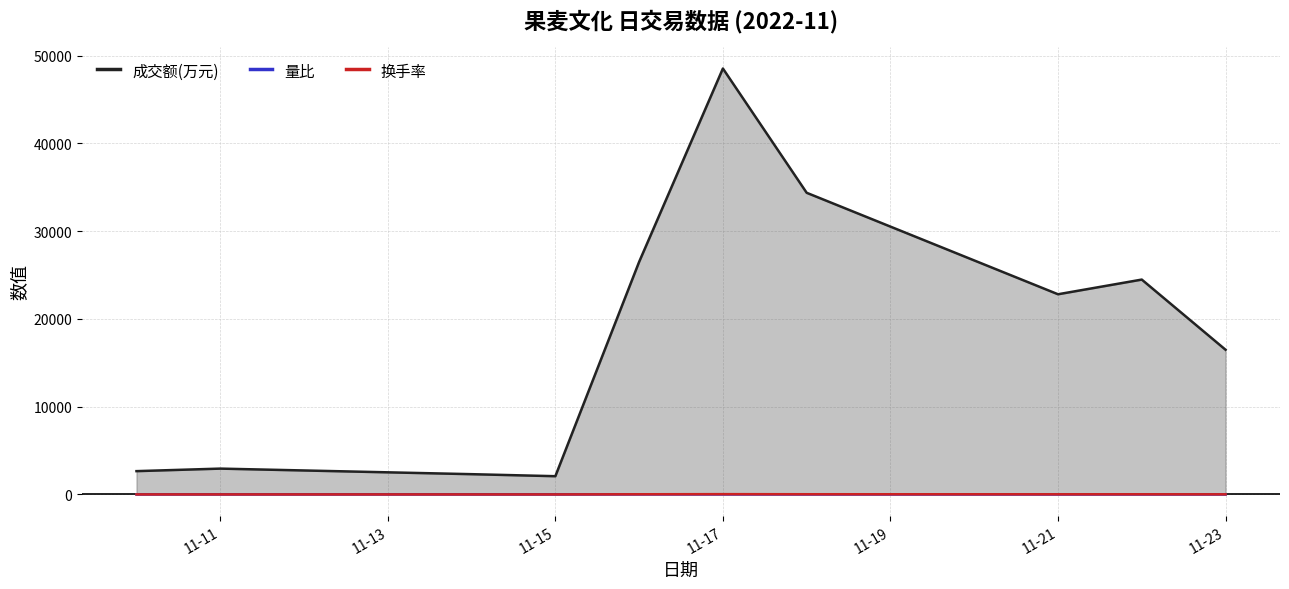

Reading left to right, list all the values displayed in this chart.

成交额(万元): 2654.0	2942.0	2307.0	2077.0	26499.0	48530.0	34370.0	22808.0	24481.0	16485.0
量比: 1.0	1.1	0.9	0.9	10.2	6.0	1.9	1.0	0.9	0.6
换手率: 2.1	2.3	1.8	1.6	18.4	31.6	21.5	15.6	16.6	12.0